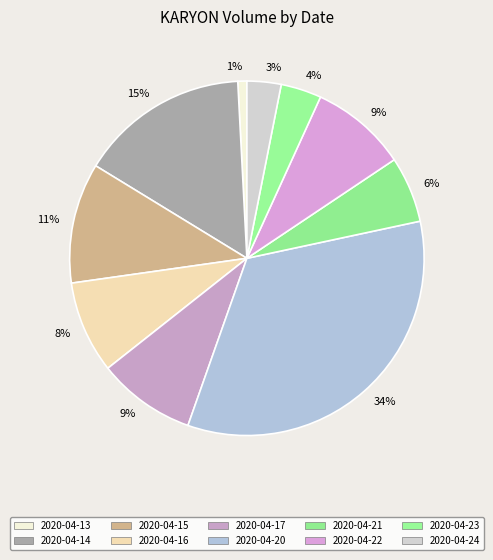

Which category has the smallest portion of the pie?

2020-04-13